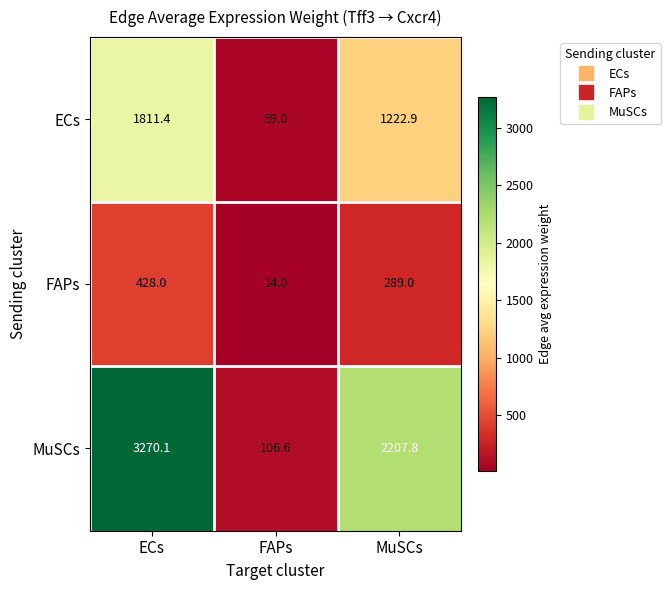

Where does the ECs series first go above 1222?

ECs